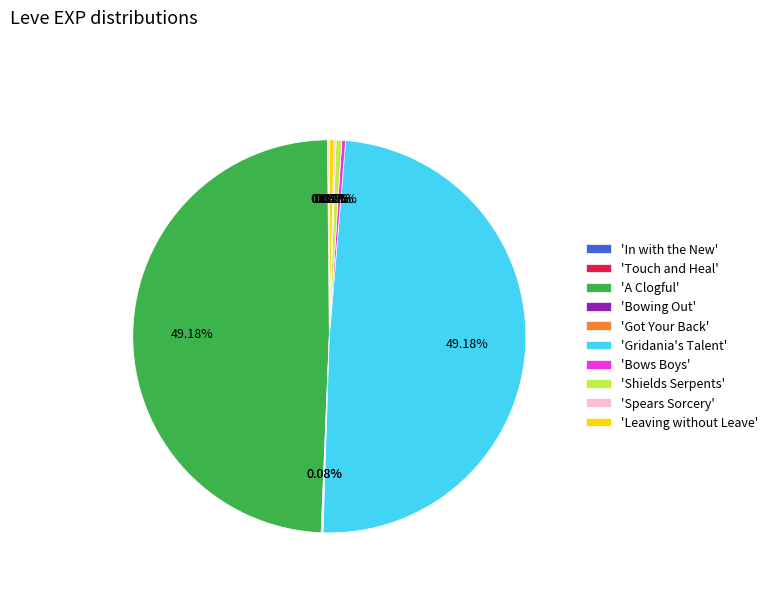

Is there any slice that represents more than half of the pie?

No